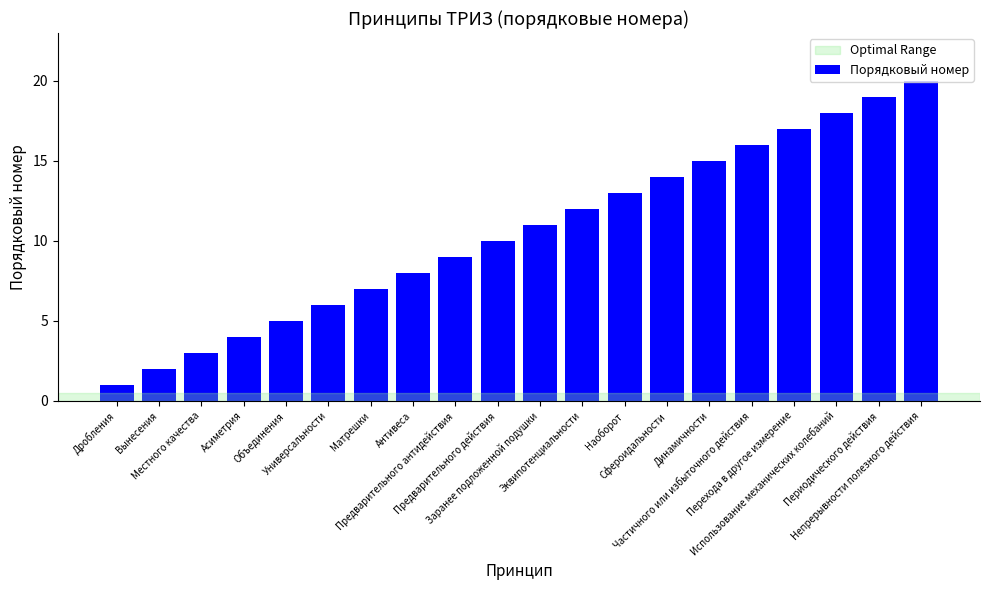

At which category does the chart reach its peak across all series?

Непрерывности полезного действия